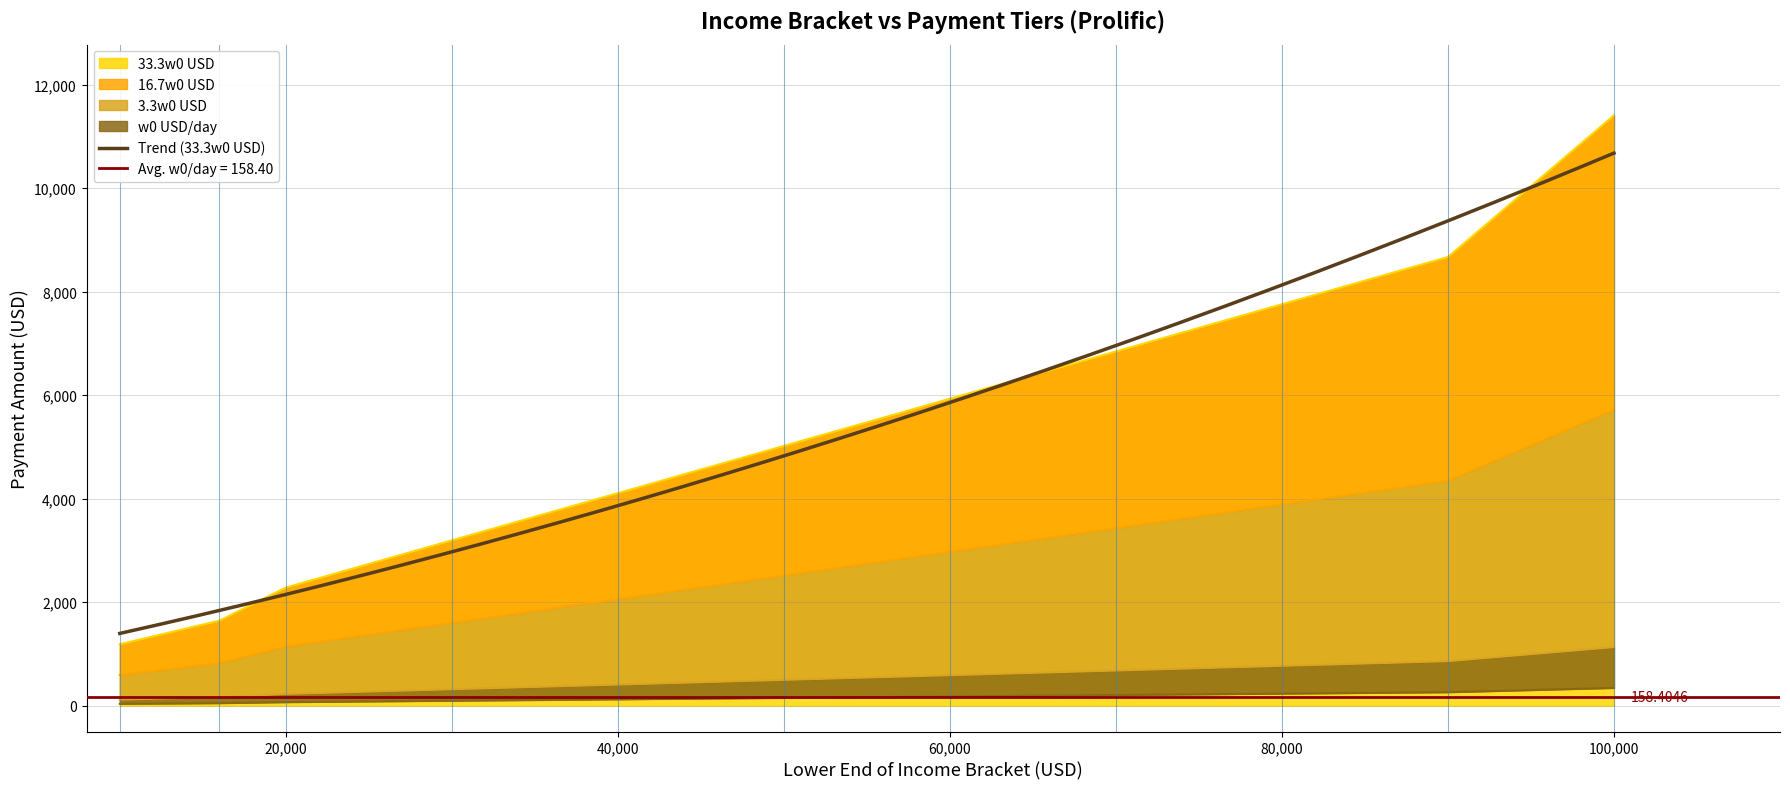

True or false: 3.3w0 USD and w0 USD/day intersect in this chart.

False